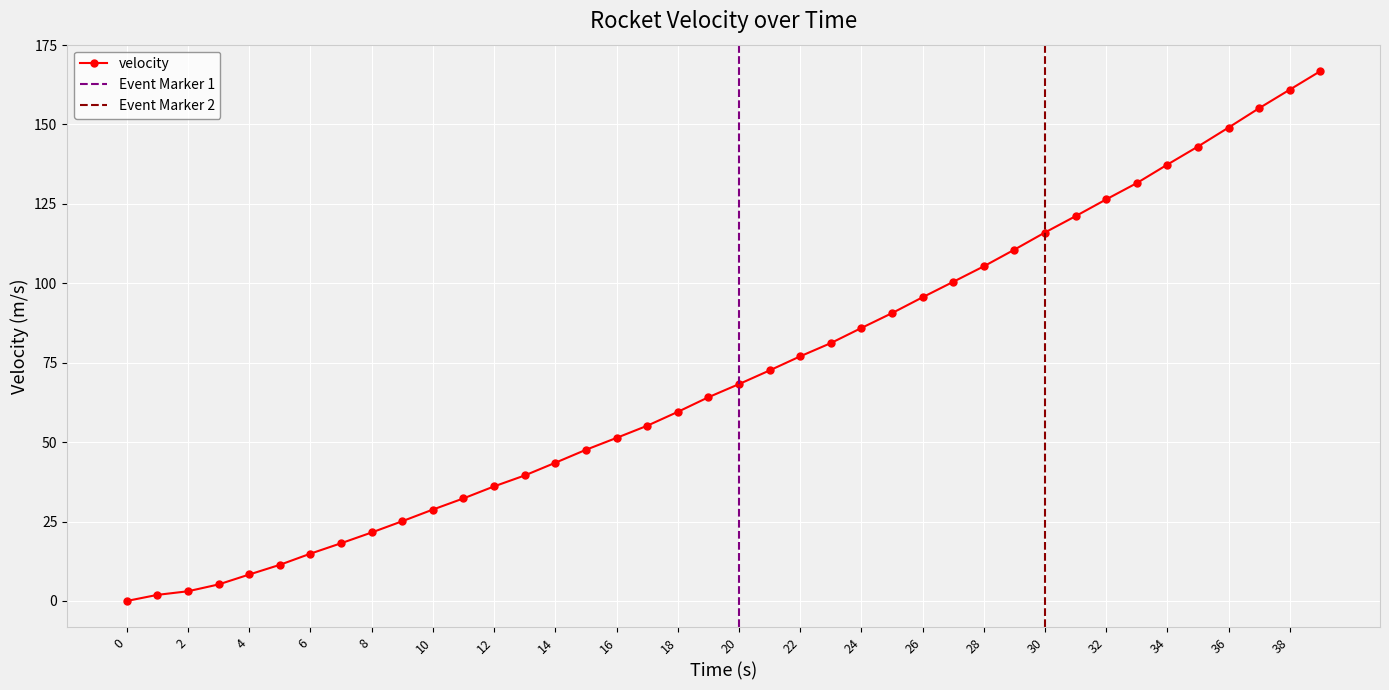

How many values are above zero?

39